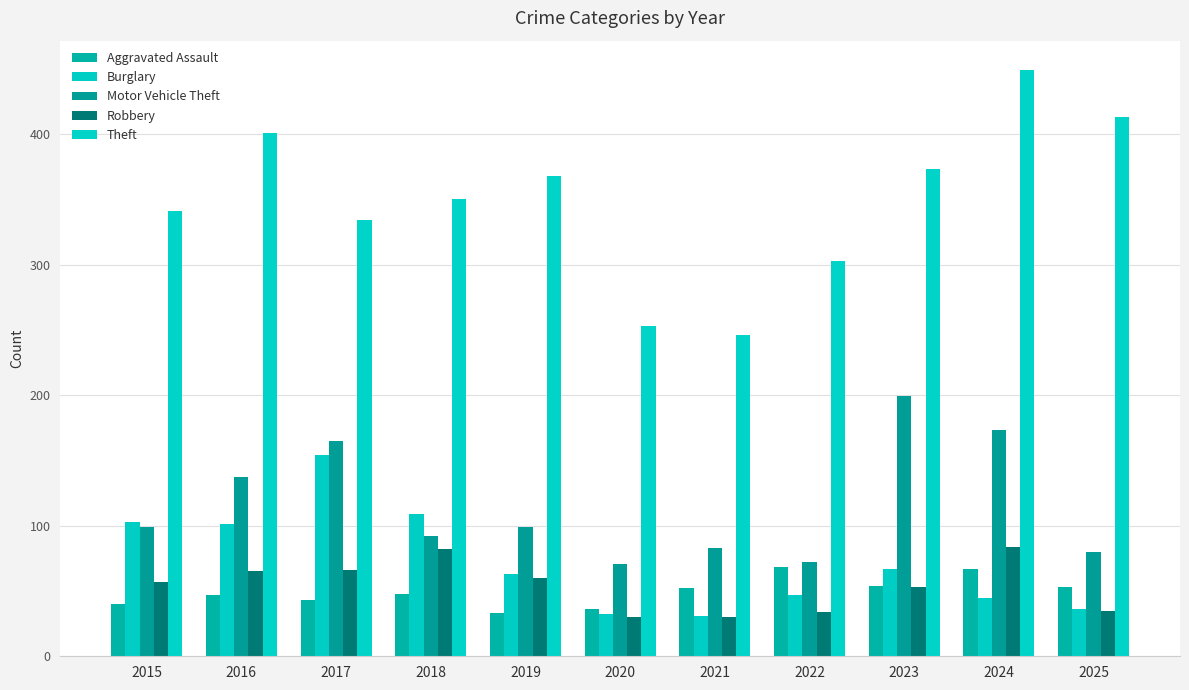

Reading left to right, extract all data points from this chart.

Aggravated Assault: 2015=40	2016=47	2017=43	2018=48	2019=33	2020=36	2021=52	2022=68	2023=54	2024=67	2025=53
Burglary: 2015=103	2016=101	2017=154	2018=109	2019=63	2020=32	2021=31	2022=47	2023=67	2024=45	2025=36
Motor Vehicle Theft: 2015=99	2016=137	2017=165	2018=92	2019=99	2020=71	2021=83	2022=72	2023=199	2024=173	2025=80
Robbery: 2015=57	2016=65	2017=66	2018=82	2019=60	2020=30	2021=30	2022=34	2023=53	2024=84	2025=35
Theft: 2015=341	2016=401	2017=334	2018=350	2019=368	2020=253	2021=246	2022=303	2023=373	2024=449	2025=413